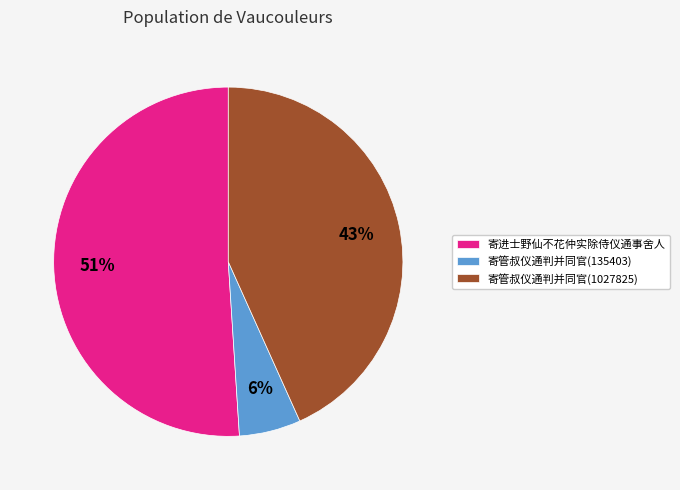

Is there any slice that represents more than half of the pie?

Yes